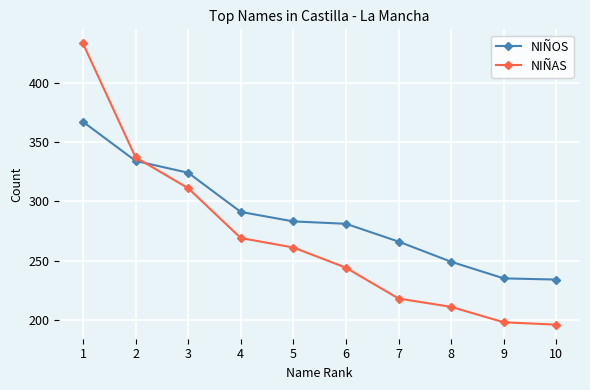

How many series are shown in this chart?

2